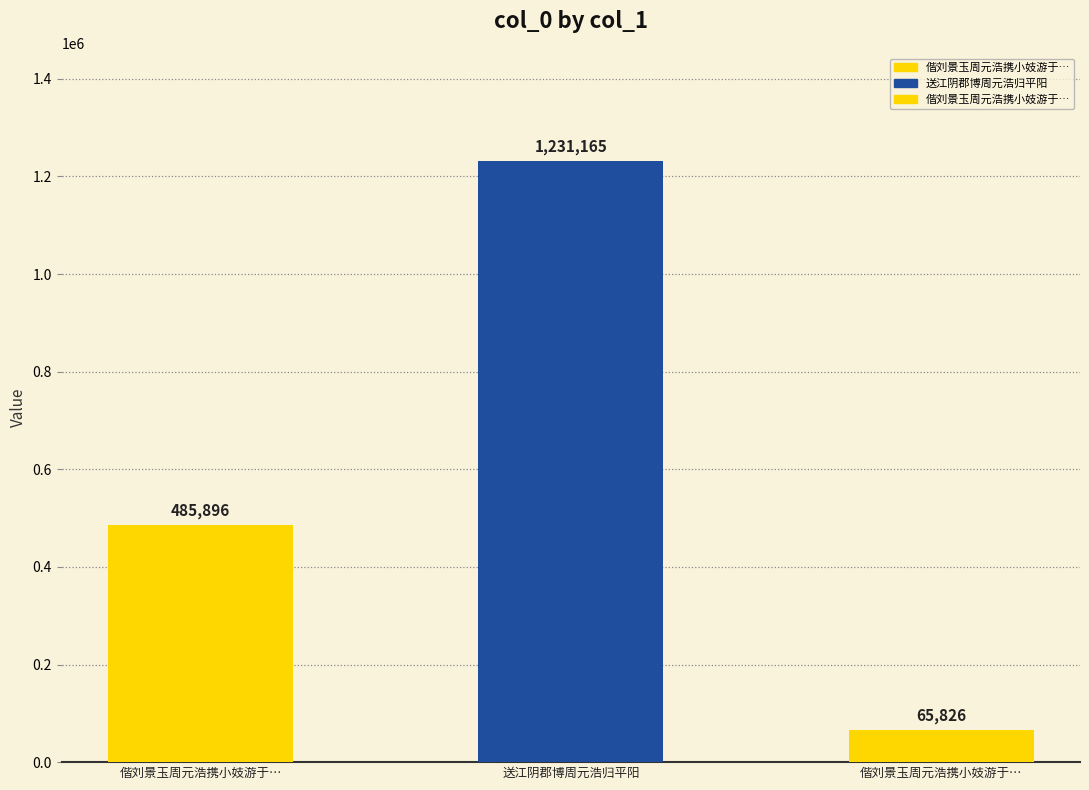

At which label does the data first exceed 485896?

送江阴郡博周元浩归平阳